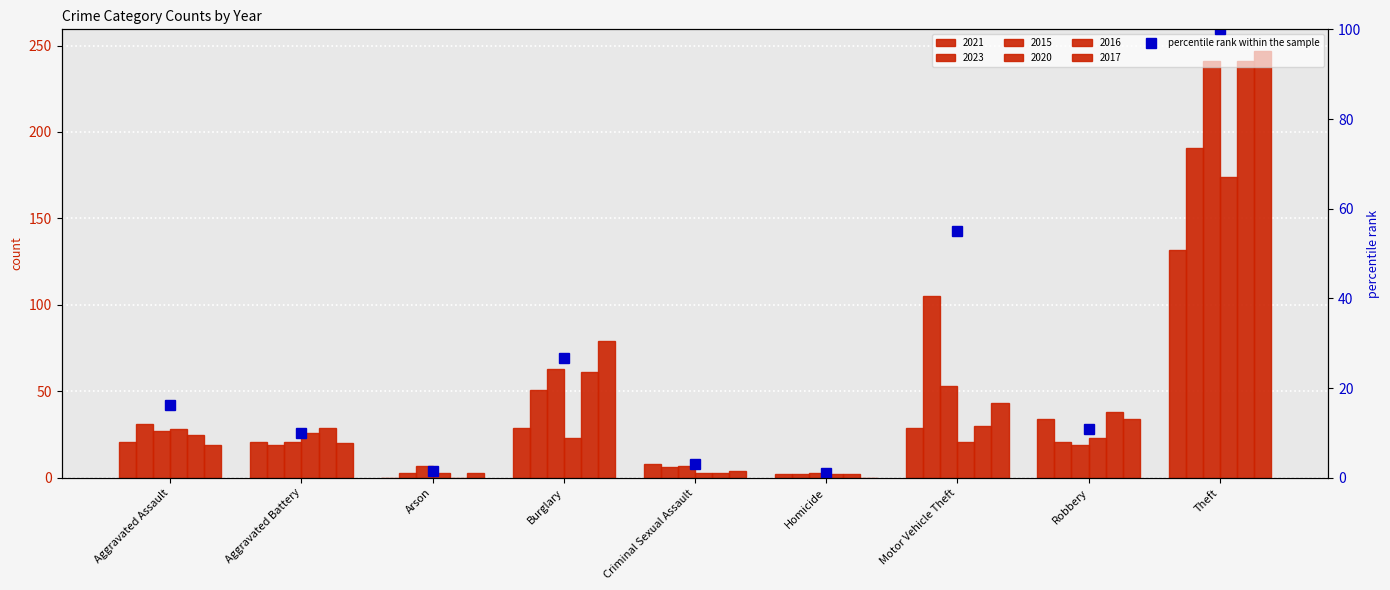

Reading left to right, transcribe all the data shown in this chart.

Aggravated Assault=16.2	Aggravated Battery=9.9	Arson=1.6	Burglary=26.7	Criminal Sexual Assault=3.1	Homicide=1.0	Motor Vehicle Theft=55.0	Robbery=11.0	Theft=100.0